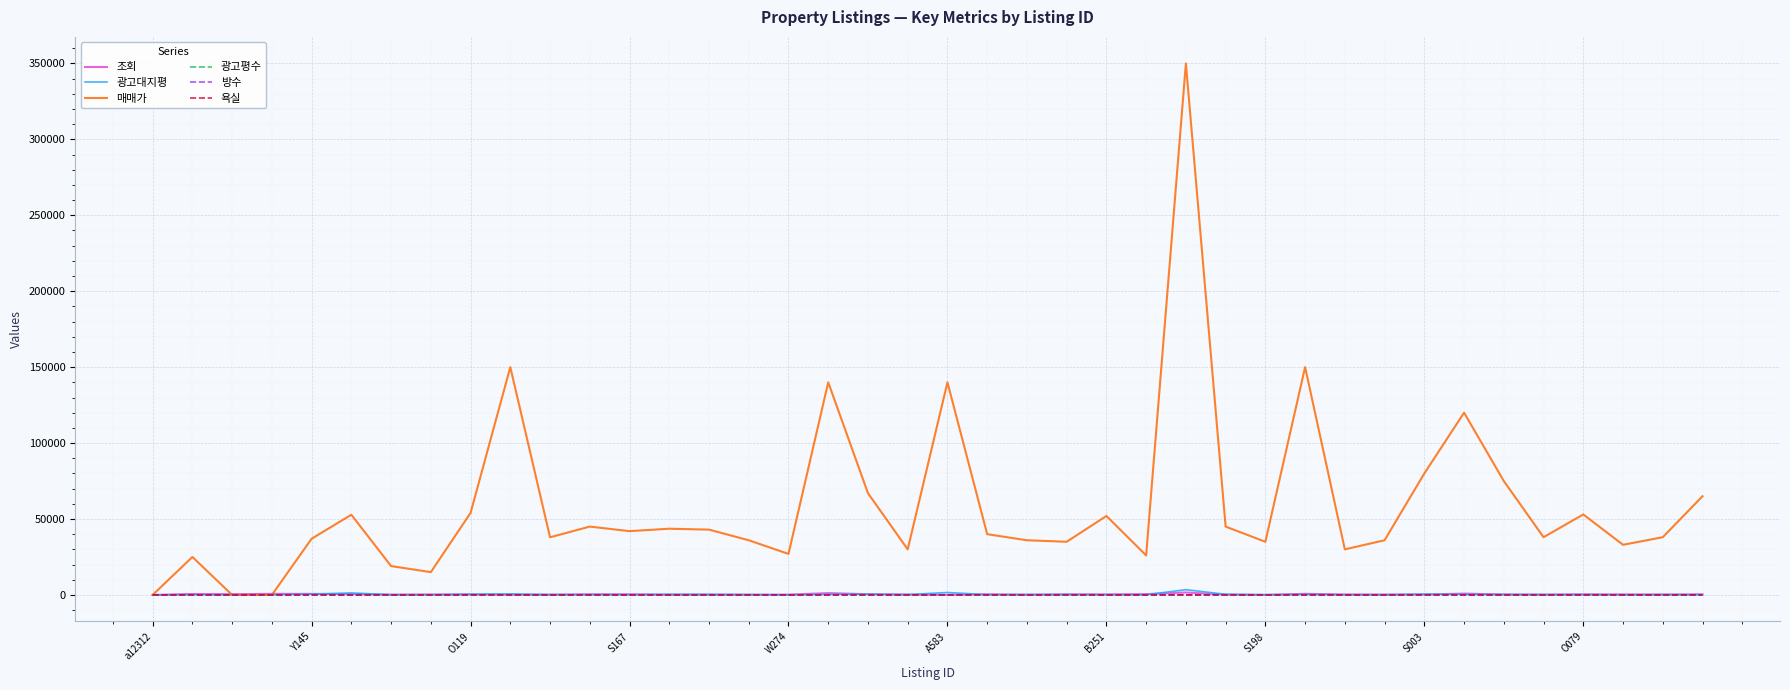

At how many categories does at least one series exceed 330145?

1